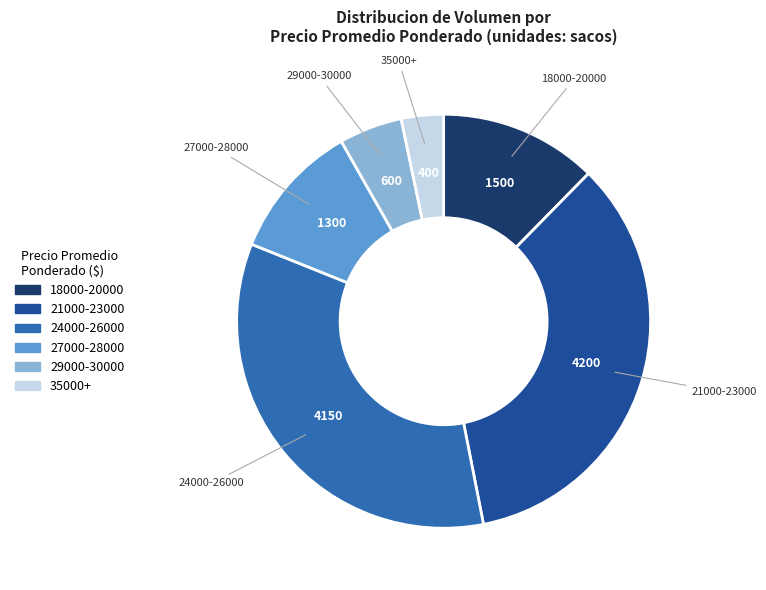

Does any single category account for the majority?

No